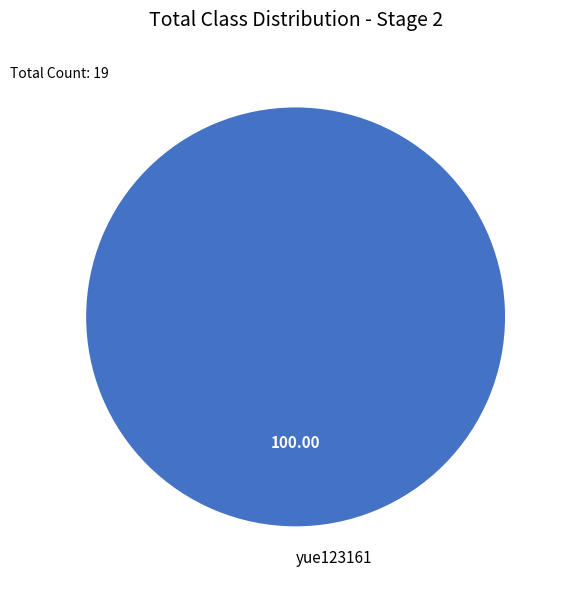

Does yue123161 represent more than half of the total?

Yes